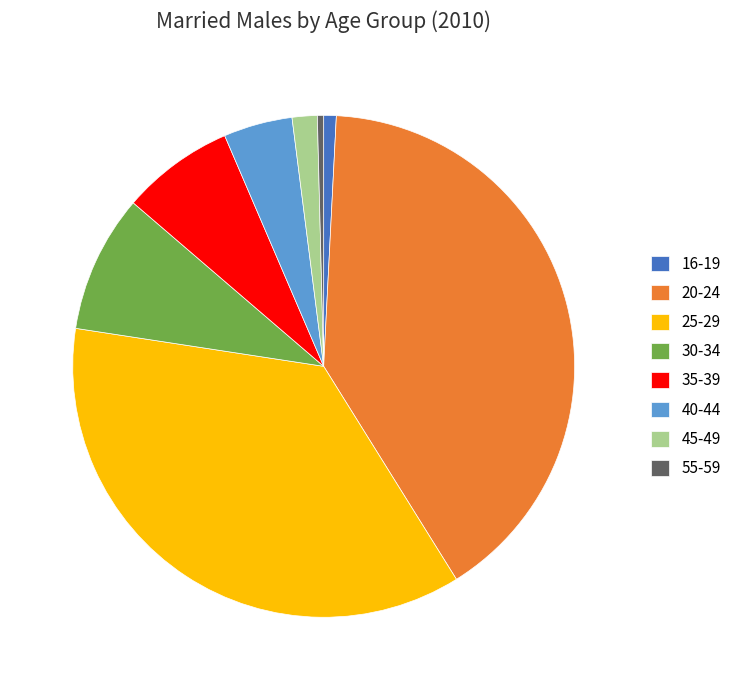

Is it true that 35-39 is 1% of the pie?

False